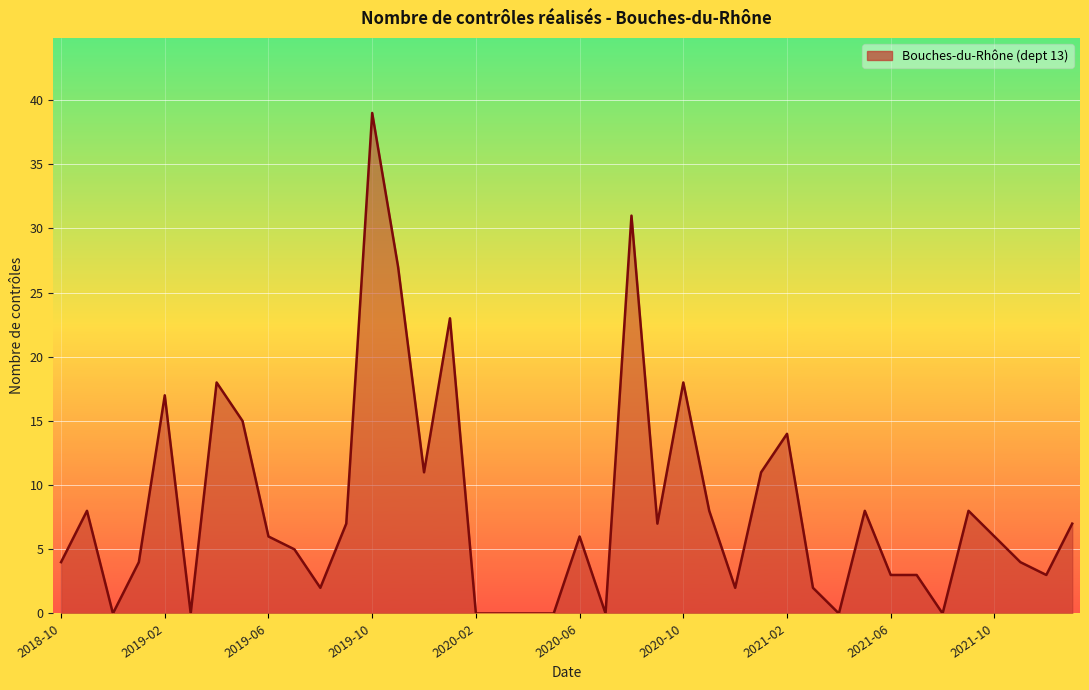

What is the greatest value displayed?

39